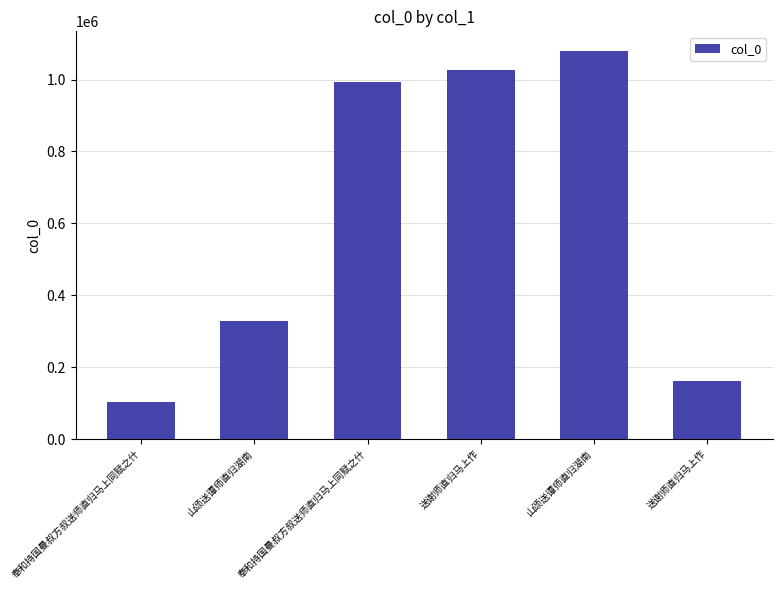

What is the sum of all values?

3692758